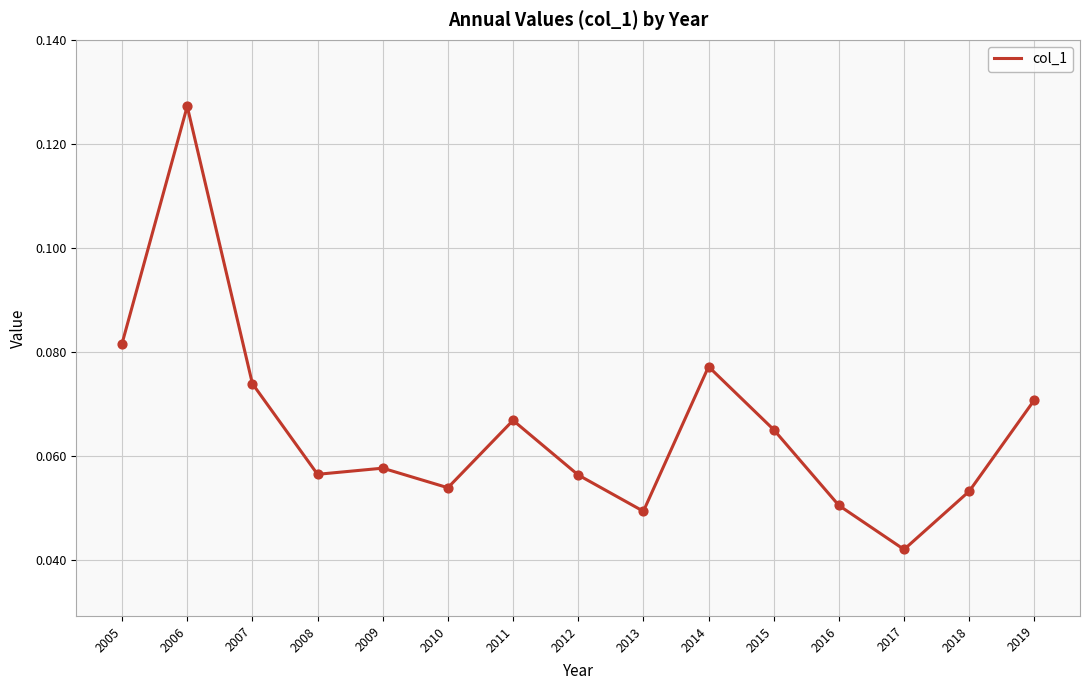

Which has a higher value, 2013 or 2011?

2011